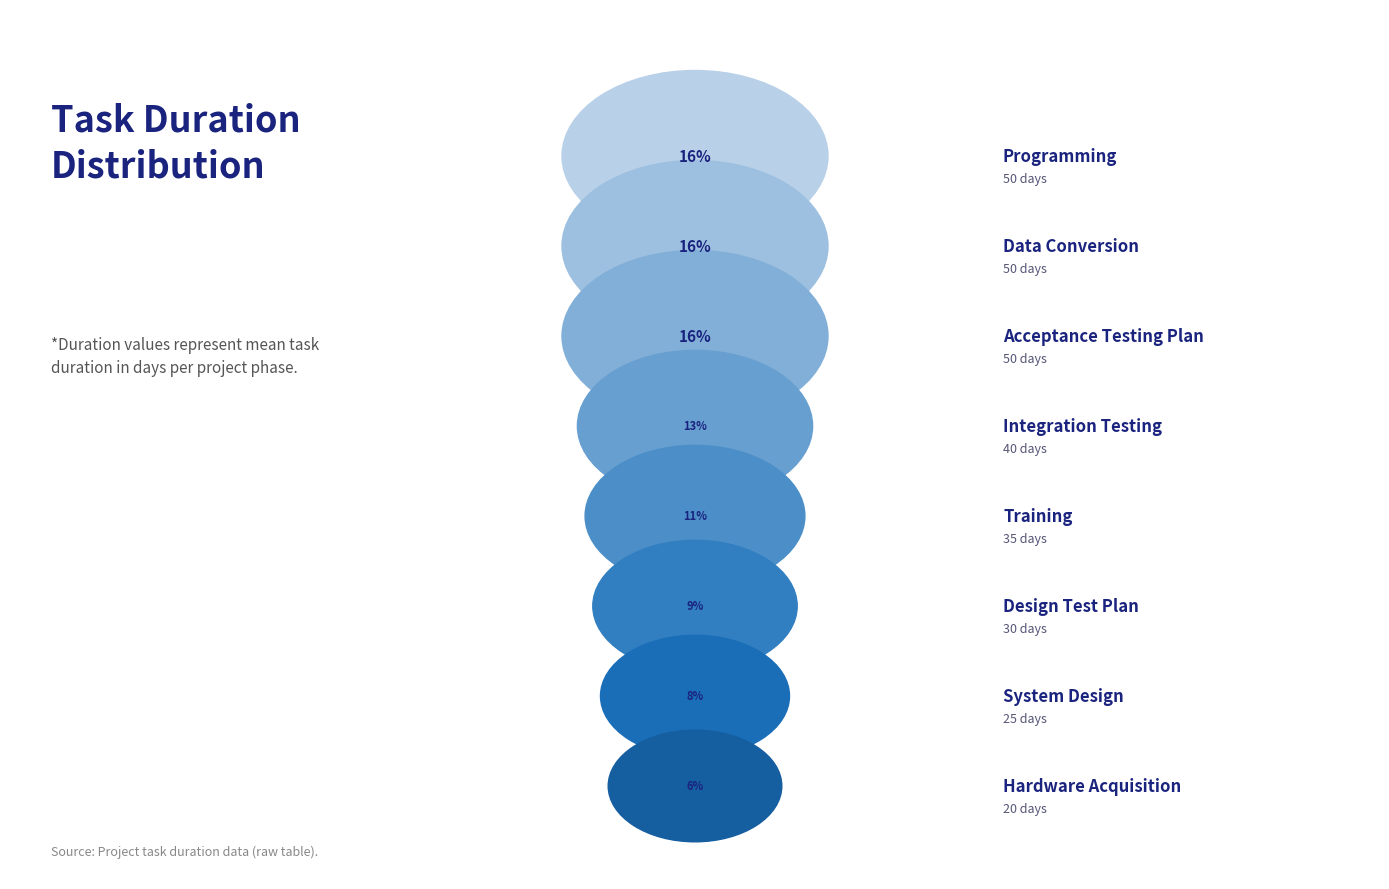

What is the largest slice in the pie chart?

Programming